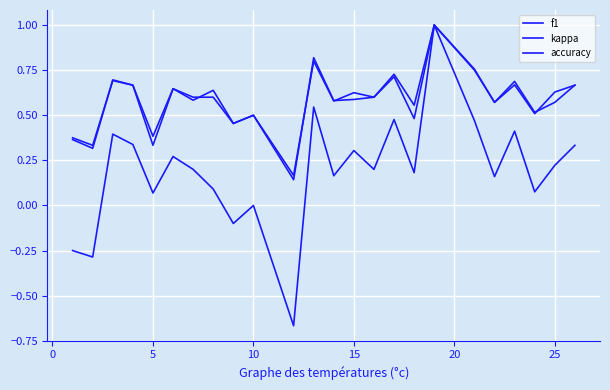

What is the minimum value for f1?

0.1